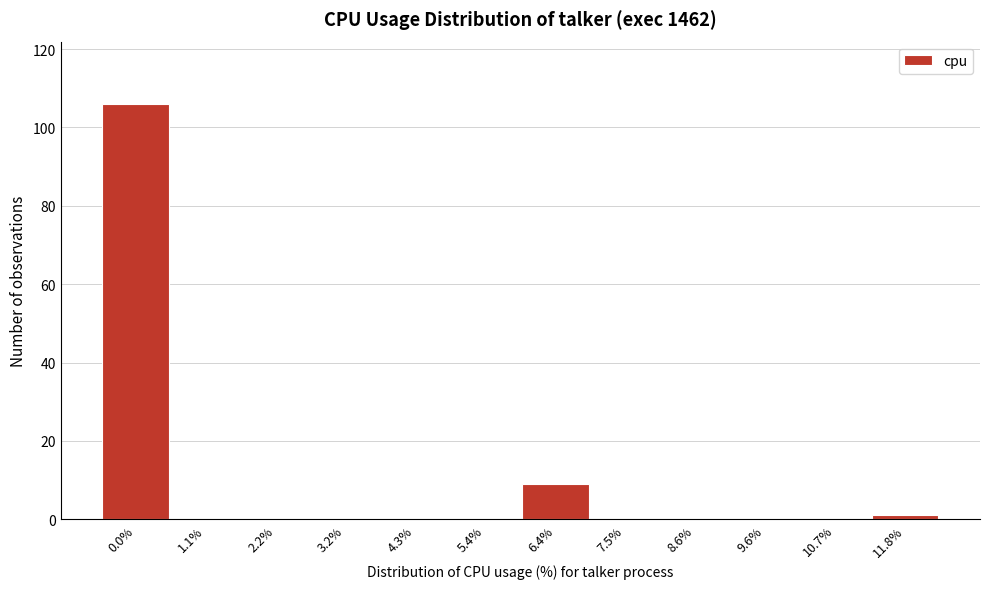

How tall is the bar that spans 6.0 to 7.0 on the x-axis? Neither the bar edges nor the heights are printed on the chart, so give them approximately, as read against the axes.

10